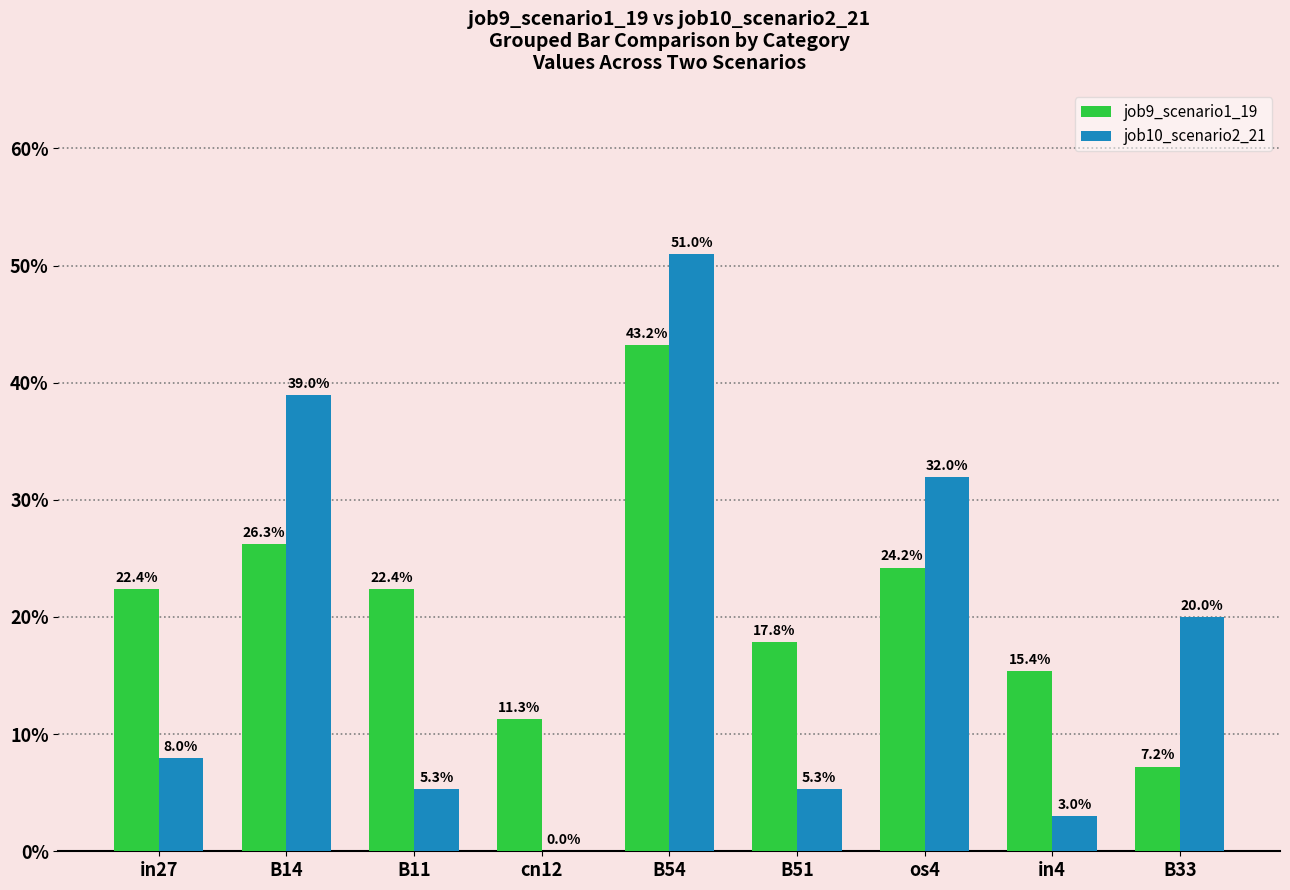

Are the bars grouped side by side (vs. stacked)?

Yes